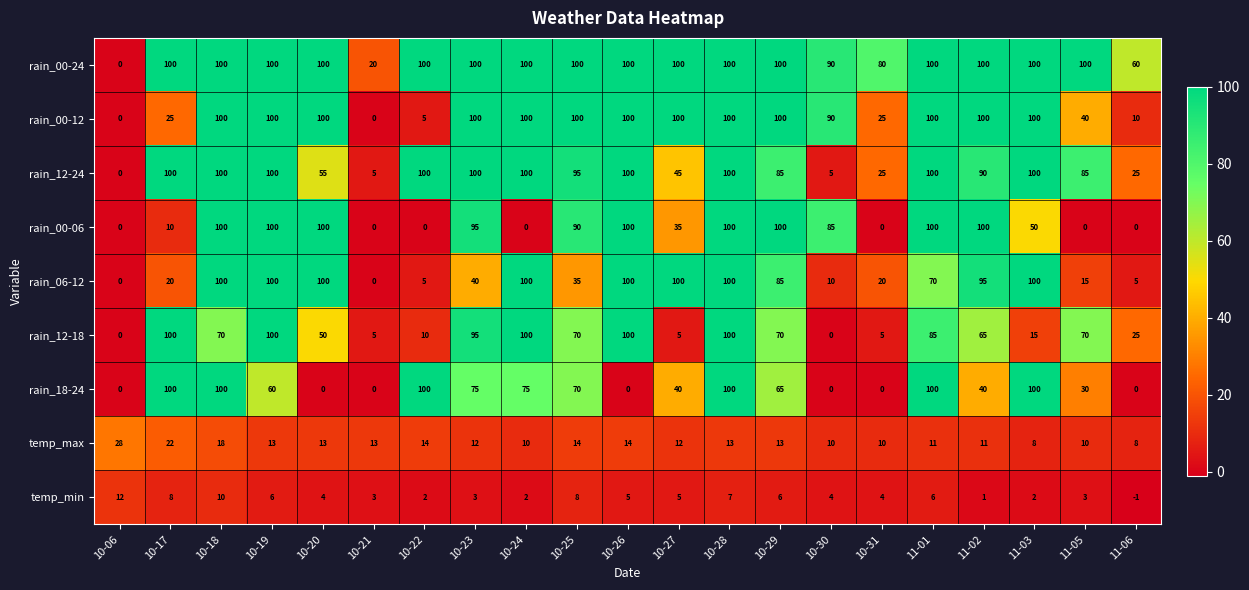

The value of rain_12-18 at 10-21 is 7. True or false?

False